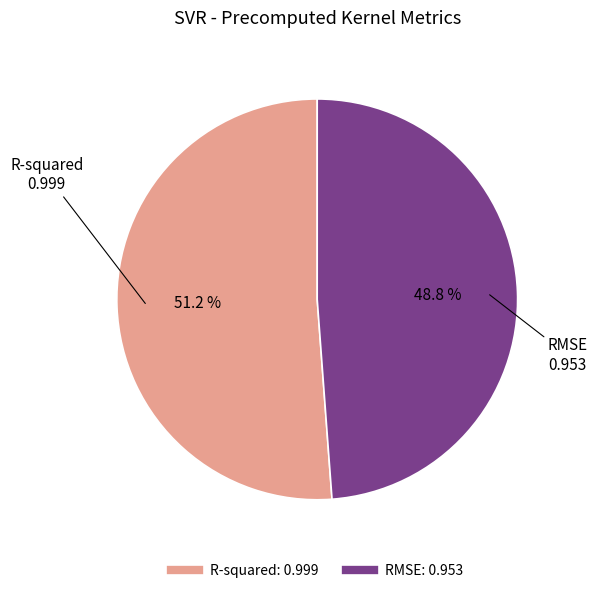

Which slice is the smallest?

RMSE